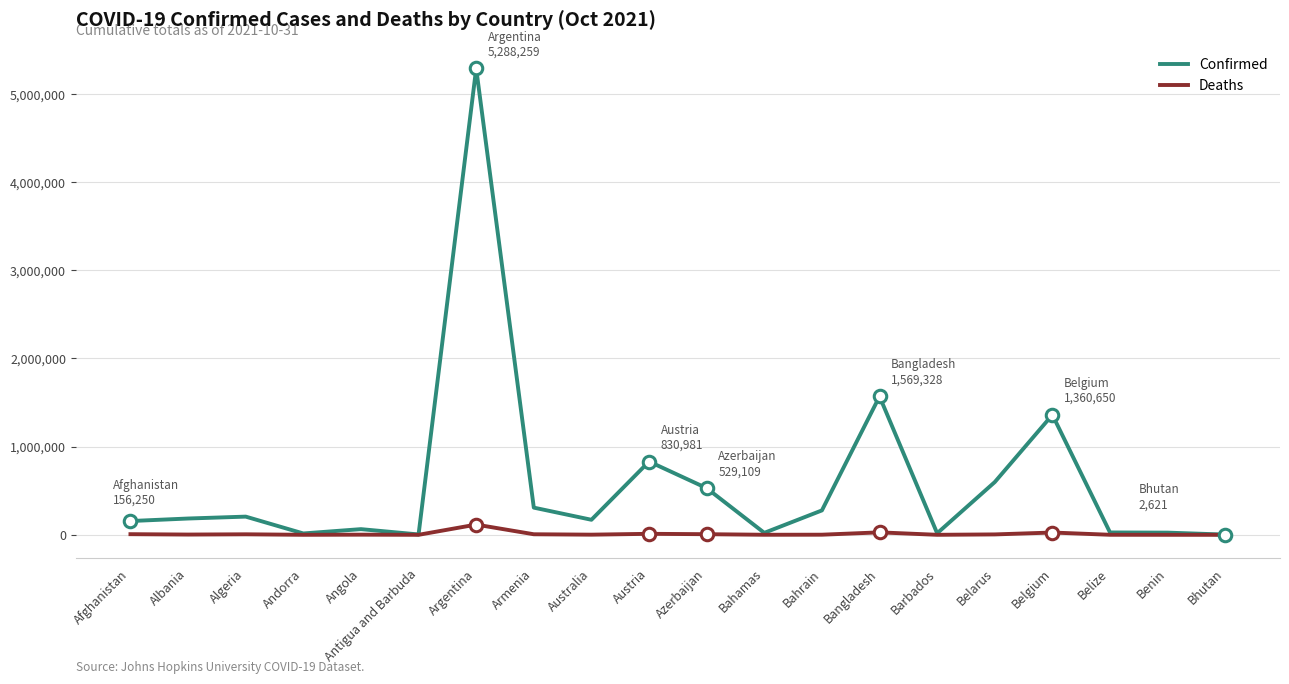

What is the difference between the Confirmed values at Austria and Algeria?

624623